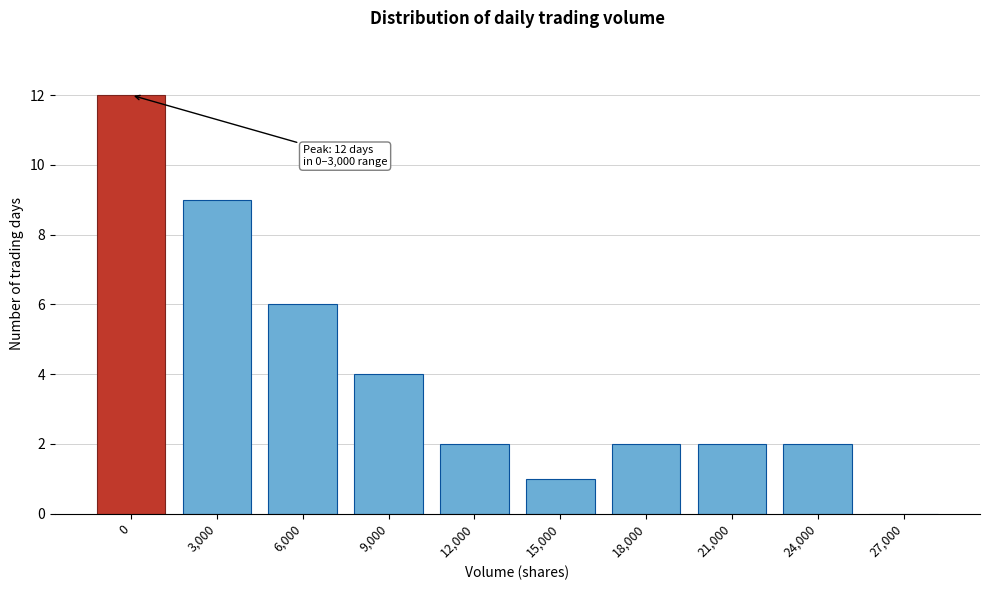

Reading left to right, what are all the values shown in this chart?

0=12	3,000=9	6,000=6	9,000=4	12,000=2	15,000=1	18,000=2	21,000=2	24,000=2	27,000=0